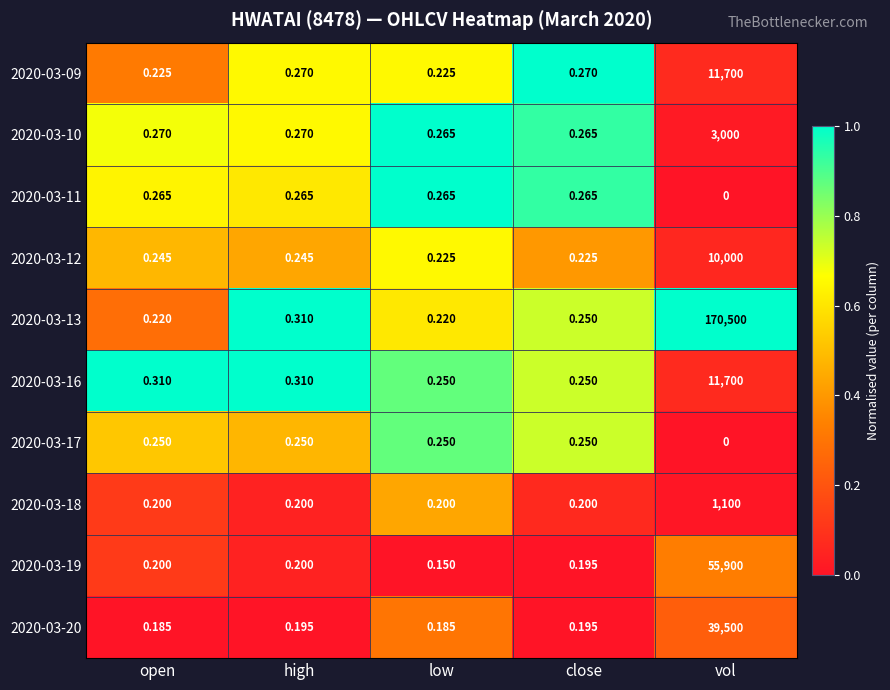

Is the value of 2020-03-18 at low greater than the value of 2020-03-11 at low?

No